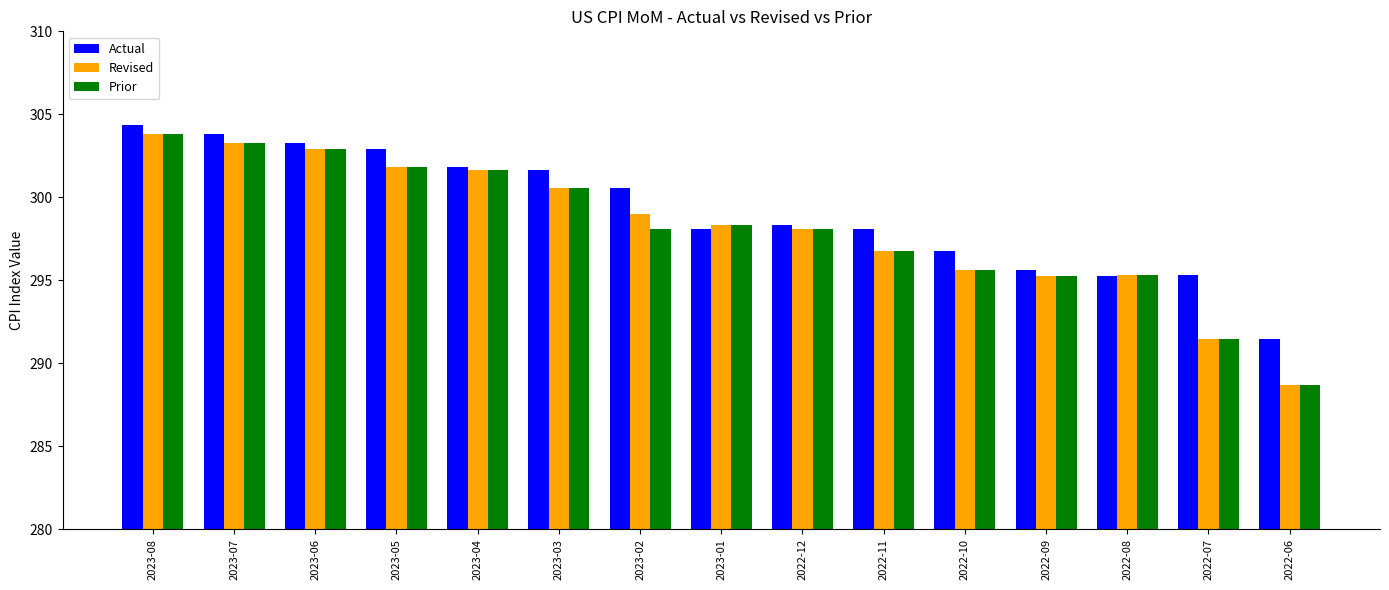

What is the highest value of the Actual series?

304.4